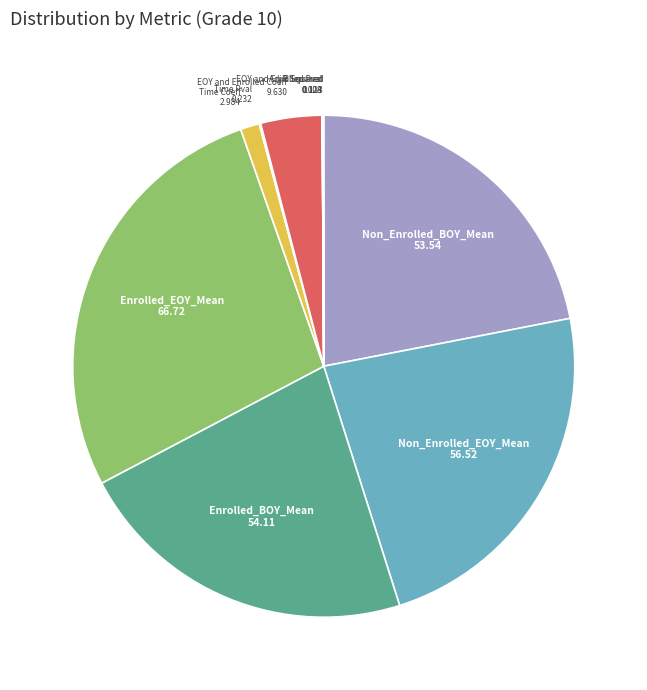

Does any single category account for the majority?

No